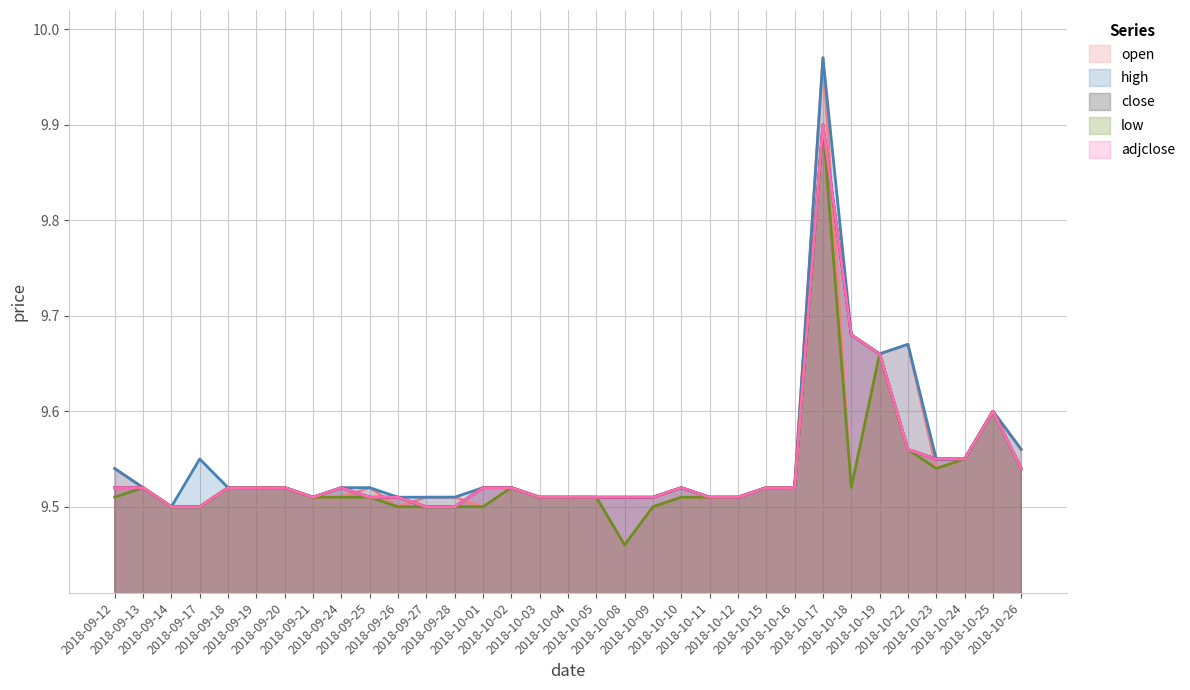

Does the chart have visible grid lines?

Yes